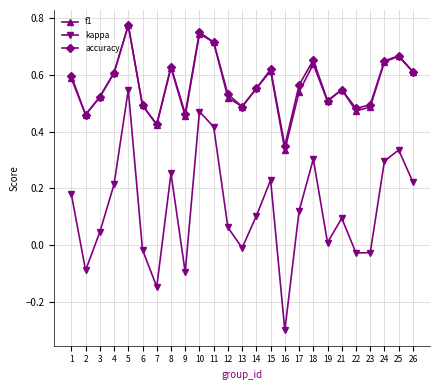

What is the total value across all series at 5?

2.1